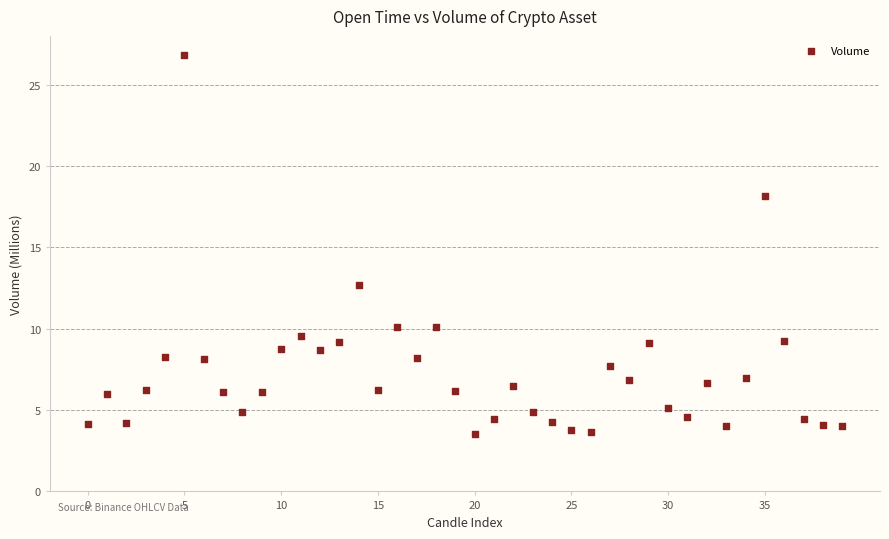

What Y value in the scatter plot is closest to 15?

12.7